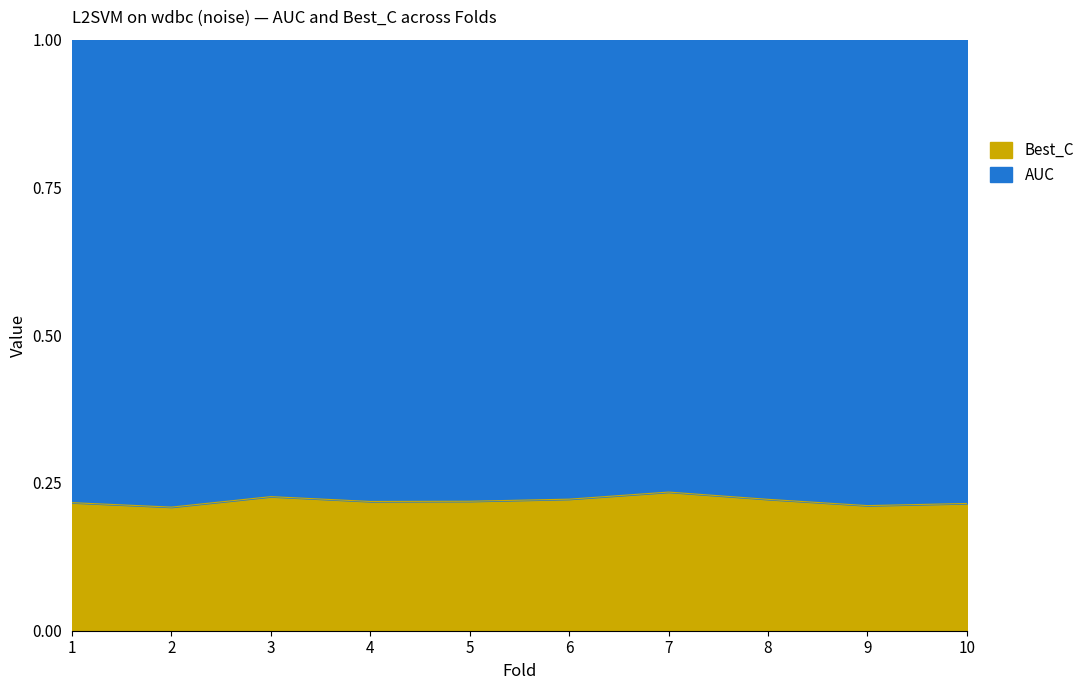

Between 3 and 8, which is larger?

3